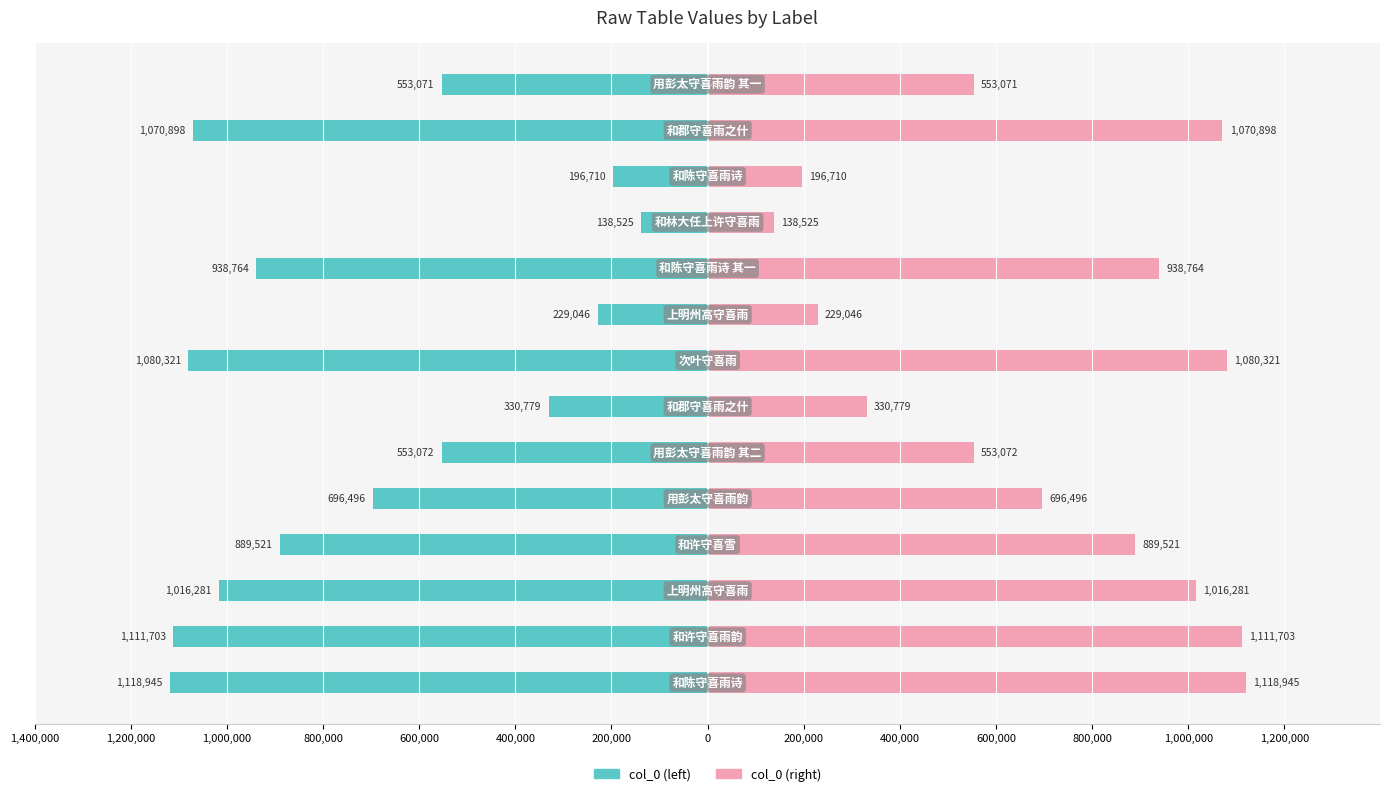

What is the value of the col_0 (left) bar at the 6th from the left?

-553072